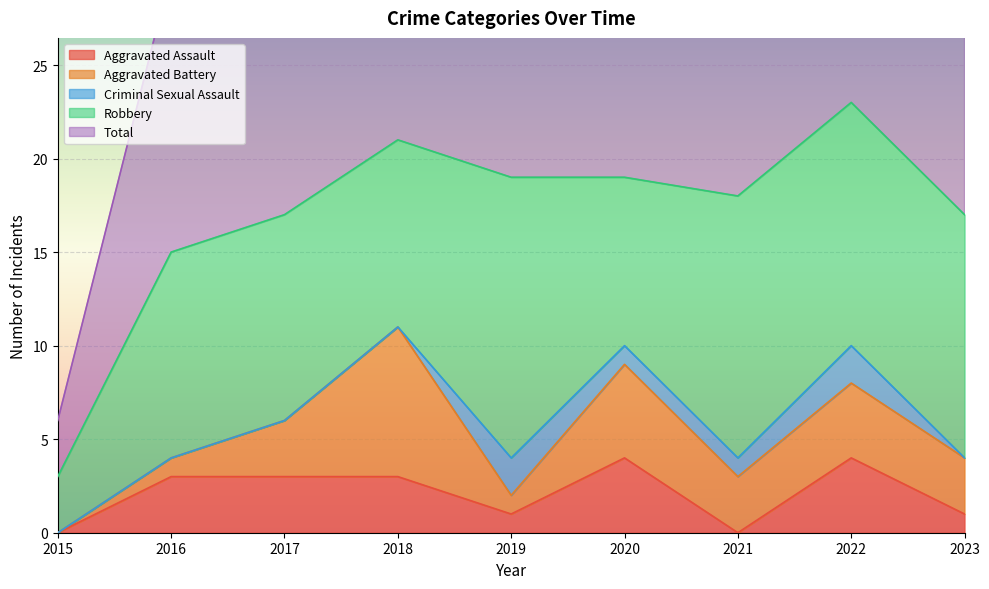

Rank the categories by Aggravated Battery value from highest to lowest.

2018, 2020, 2022, 2017, 2021, 2023, 2016, 2019, 2015